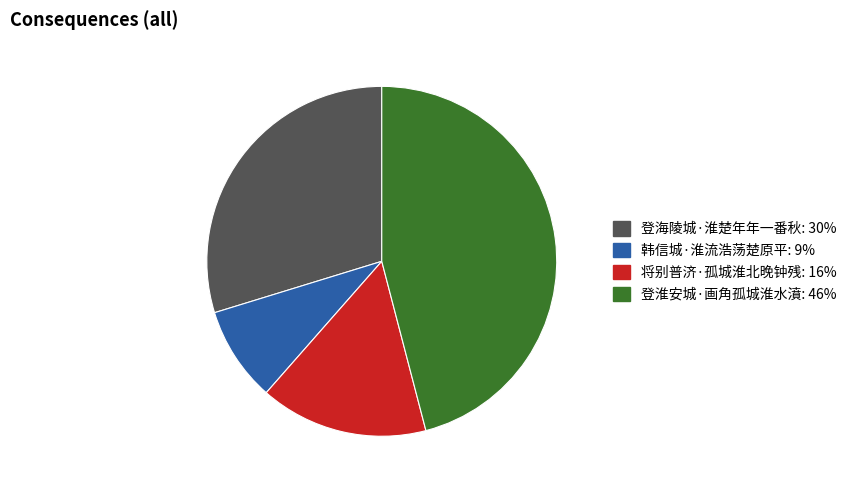

What is the ratio of the value at 登淮安城·画角孤城淮水濆 to the value at 韩信城·淮流浩荡楚原平?

5.2